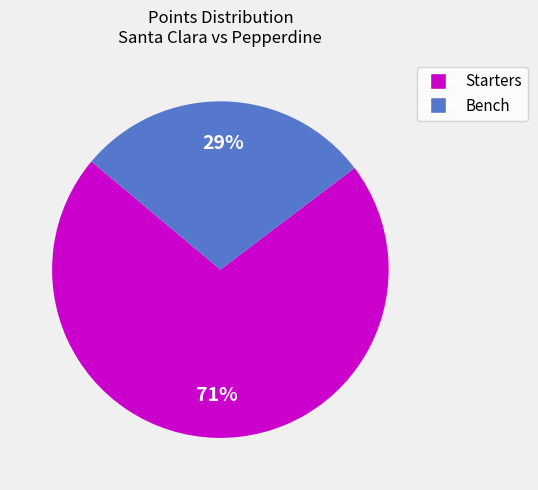

Is there a majority slice in this chart?

Yes